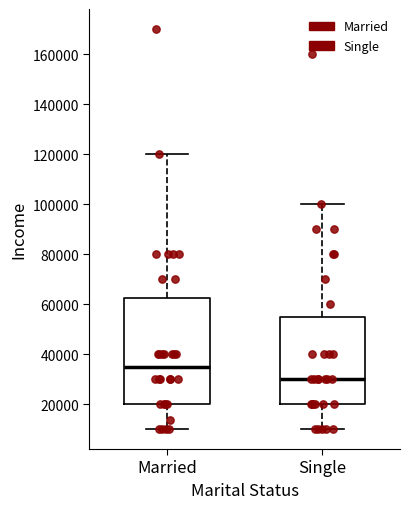

Which box has the lowest median line?

Single